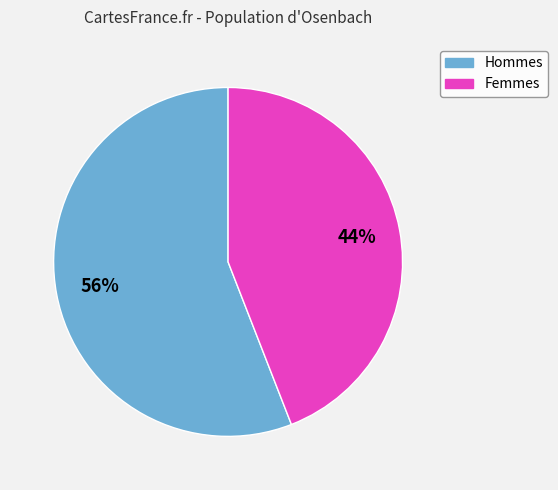

How many slices are in this pie chart?

2